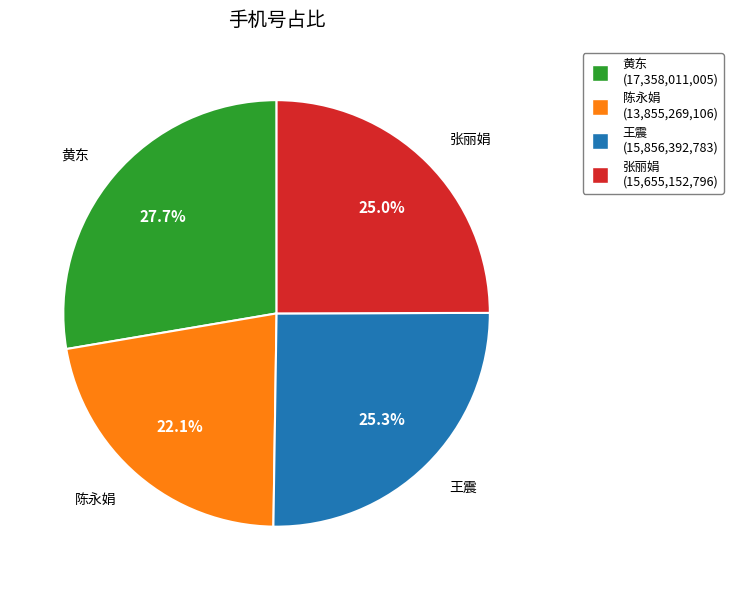

Approximately how many times larger is the value at 王震 compared to 张丽娟?

1.0